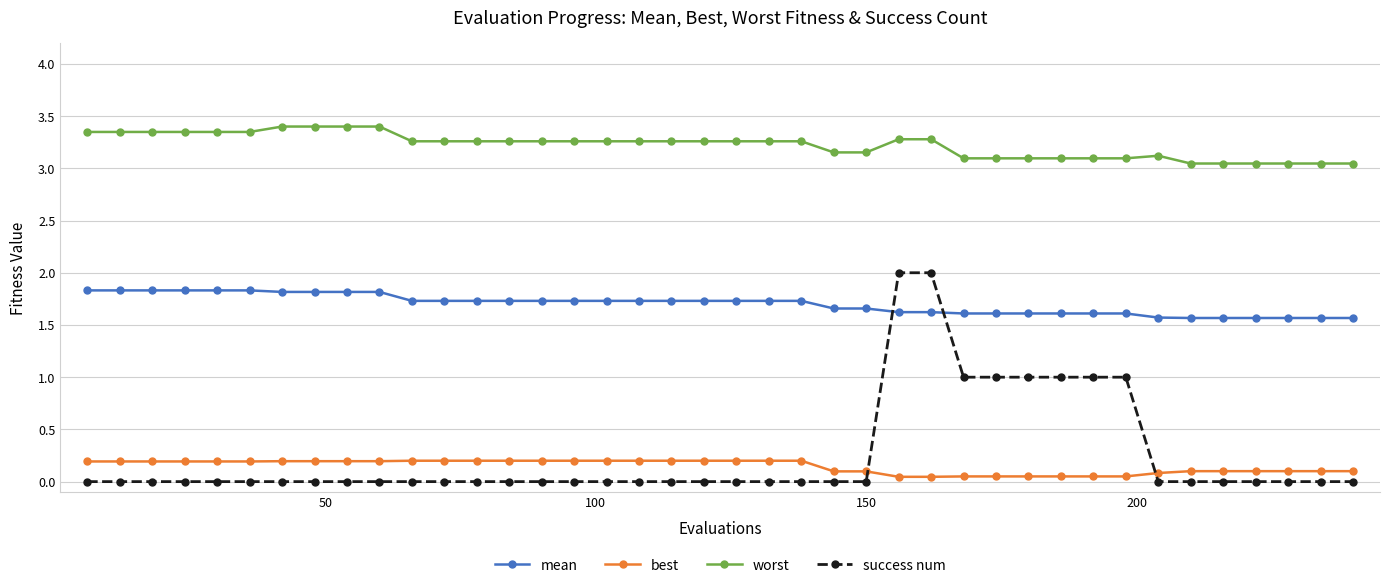

What is the greatest value displayed?

3.4